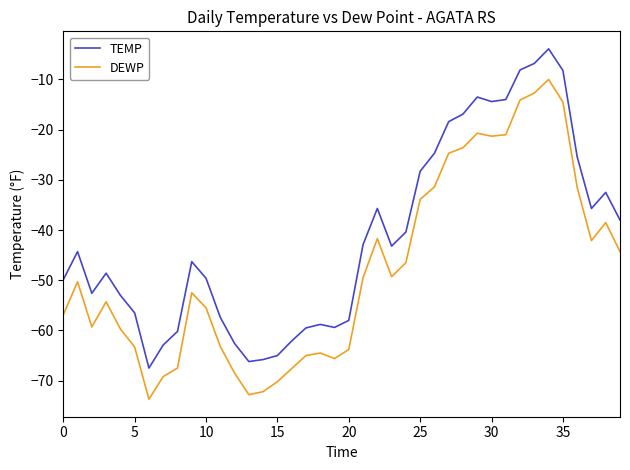

True or false: DEWP and TEMP intersect in this chart.

False